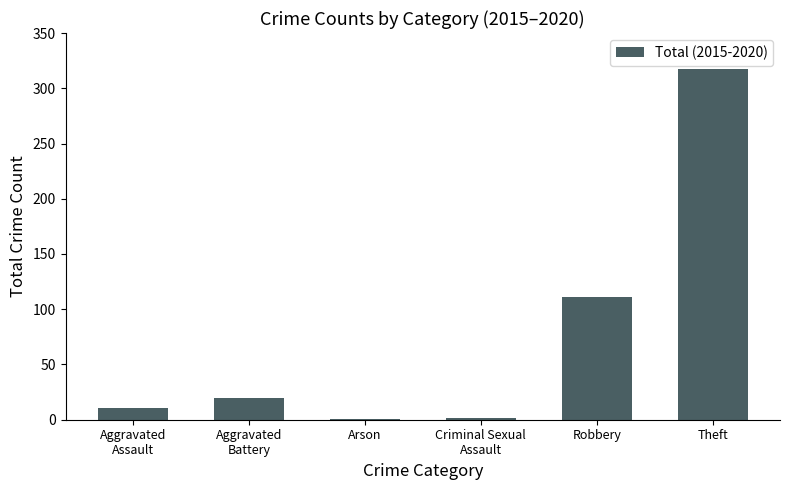

Count the number of data series in this chart.

1